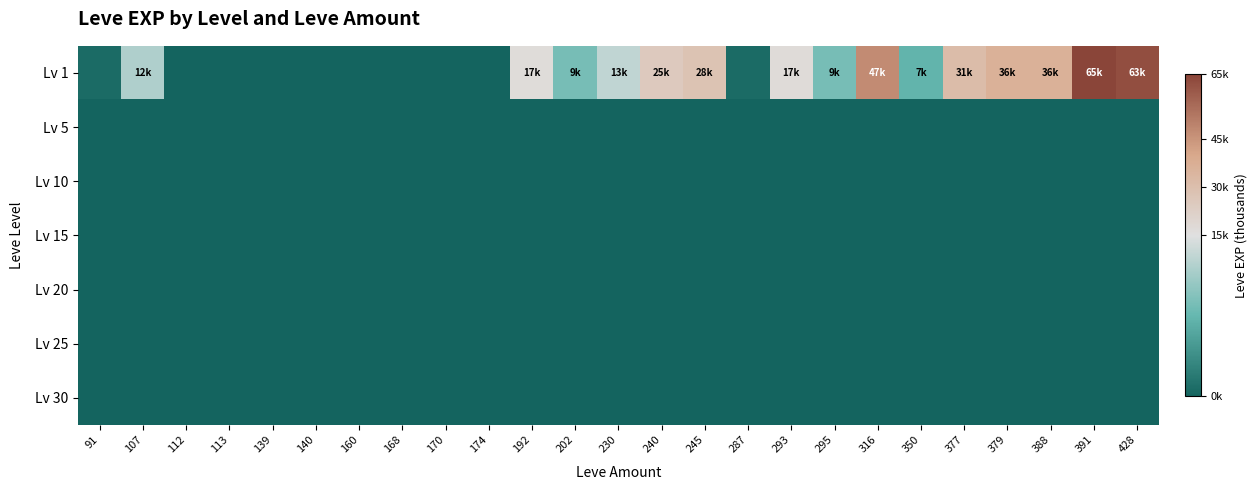

Reading left to right, extract all data points from this chart.

Lv 1: 91=0.6	107=12.0	112=0.0	113=0.0	139=0.0	140=0.0	160=0.0	168=0.0	170=0.0	174=0.0	192=16.8	202=8.7	230=13.1	240=24.8	245=28.0	287=0.6	293=17.1	295=8.6	316=47.2	350=7.2	377=31.1	379=36.4	388=36.4	391=64.9	428=62.6
Lv 5: 91=0.0	107=0.0	112=0.0	113=0.0	139=0.0	140=0.0	160=0.0	168=0.0	170=0.0	174=0.0	192=0.0	202=0.0	230=0.0	240=0.0	245=0.0	287=0.0	293=0.0	295=0.0	316=0.0	350=0.0	377=0.0	379=0.0	388=0.0	391=0.0	428=0.0
Lv 10: 91=0.0	107=0.0	112=0.0	113=0.0	139=0.0	140=0.0	160=0.0	168=0.0	170=0.0	174=0.0	192=0.0	202=0.0	230=0.0	240=0.0	245=0.0	287=0.0	293=0.0	295=0.0	316=0.0	350=0.0	377=0.0	379=0.0	388=0.0	391=0.0	428=0.0
Lv 15: 91=0.0	107=0.0	112=0.0	113=0.0	139=0.0	140=0.0	160=0.0	168=0.0	170=0.0	174=0.0	192=0.0	202=0.0	230=0.0	240=0.0	245=0.0	287=0.0	293=0.0	295=0.0	316=0.0	350=0.0	377=0.0	379=0.0	388=0.0	391=0.0	428=0.0
Lv 20: 91=0.0	107=0.0	112=0.0	113=0.0	139=0.0	140=0.0	160=0.0	168=0.0	170=0.0	174=0.0	192=0.0	202=0.0	230=0.0	240=0.0	245=0.0	287=0.0	293=0.0	295=0.0	316=0.0	350=0.0	377=0.0	379=0.0	388=0.0	391=0.0	428=0.0
Lv 25: 91=0.0	107=0.0	112=0.0	113=0.0	139=0.0	140=0.0	160=0.0	168=0.0	170=0.0	174=0.0	192=0.0	202=0.0	230=0.0	240=0.0	245=0.0	287=0.0	293=0.0	295=0.0	316=0.0	350=0.0	377=0.0	379=0.0	388=0.0	391=0.0	428=0.0
Lv 30: 91=0.0	107=0.0	112=0.0	113=0.0	139=0.0	140=0.0	160=0.0	168=0.0	170=0.0	174=0.0	192=0.0	202=0.0	230=0.0	240=0.0	245=0.0	287=0.0	293=0.0	295=0.0	316=0.0	350=0.0	377=0.0	379=0.0	388=0.0	391=0.1	428=0.1